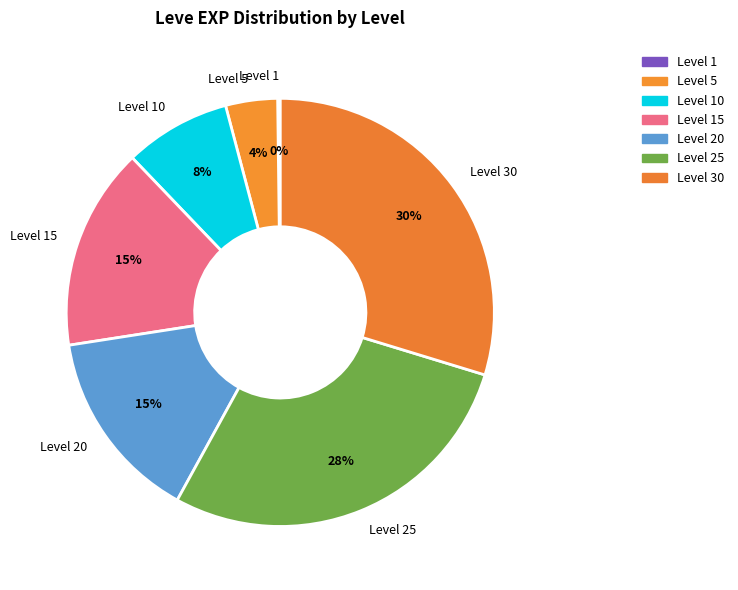

Which slice is the largest?

Level 30